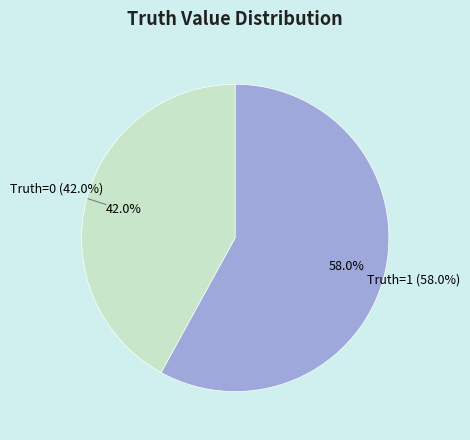

Approximately how many times larger is the value at 0 compared to 1?

0.7